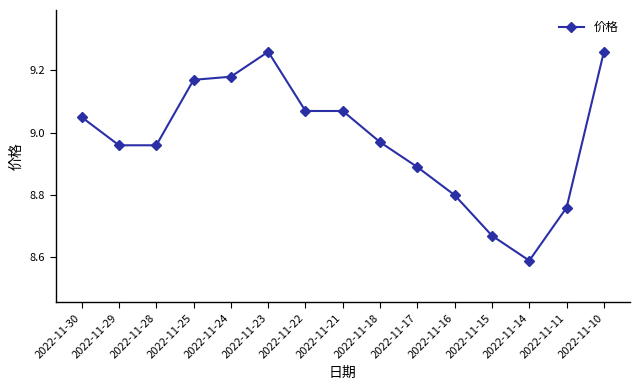

At which category does the chart reach its minimum across all series?

2022-11-14